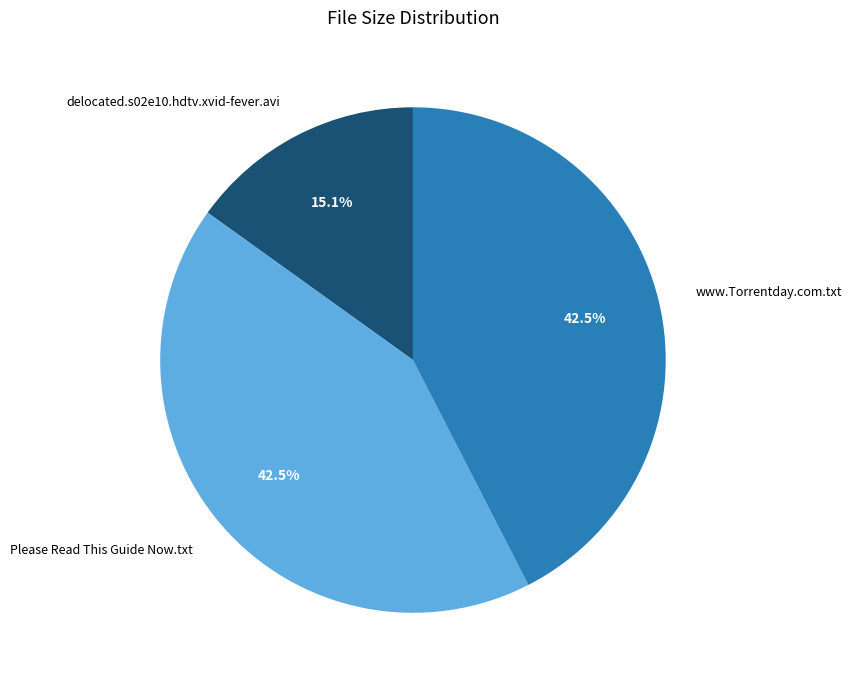

To the nearest percent, what is the combined percentage of www.Torrentday.com.txt and Please Read This Guide Now.txt?

85%